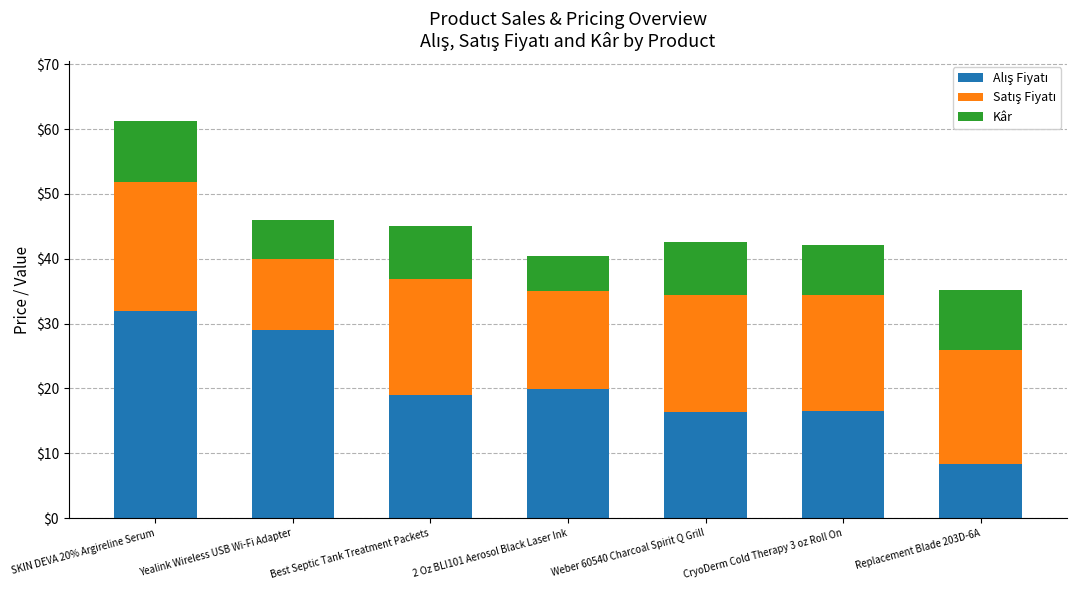

What is the total value across all series at 2 Oz BLI101 Aerosol Black Laser Ink?

40.5